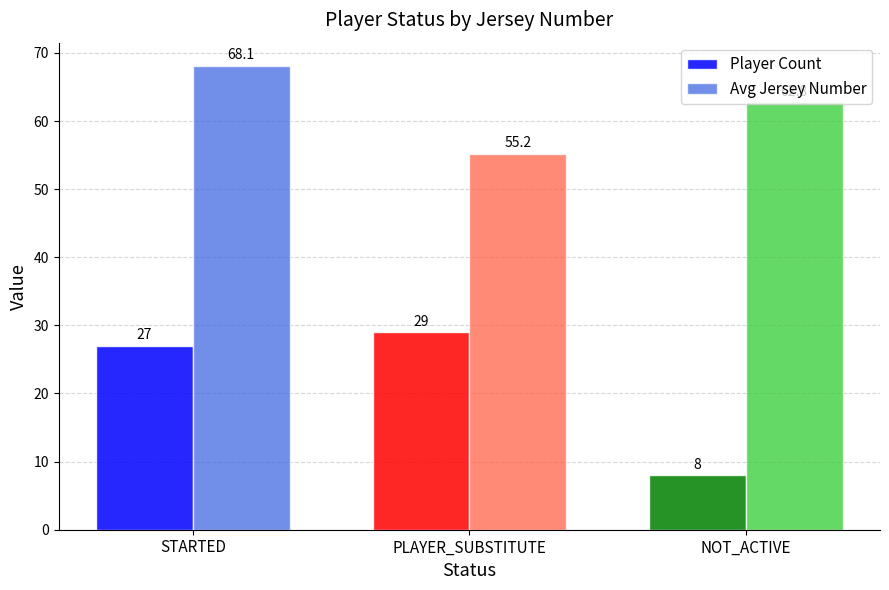

What value does the Player Count series have at PLAYER_SUBSTITUTE?

29.0